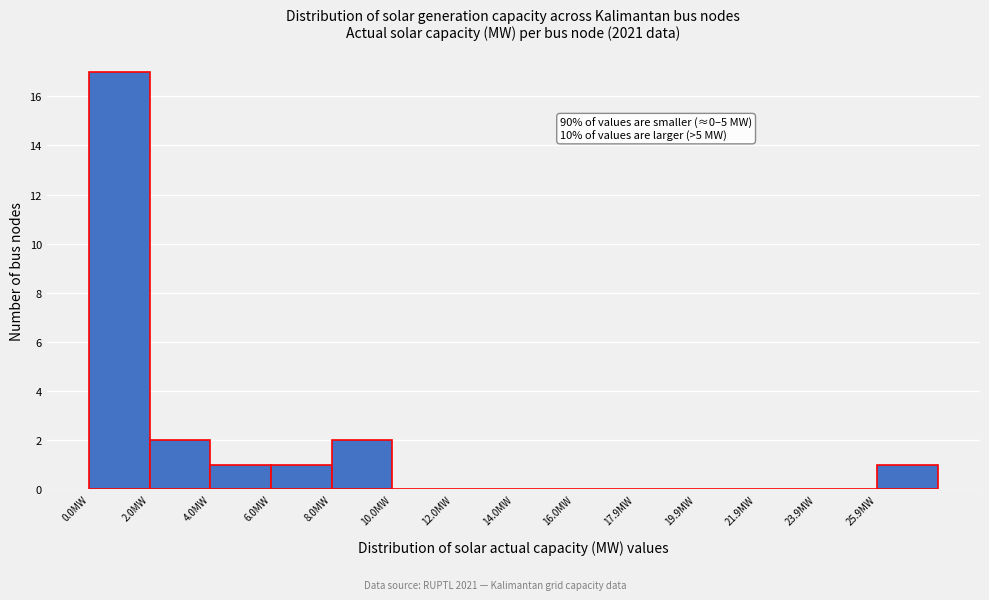

Which range on the x-axis has the tallest bar?

0 to 2